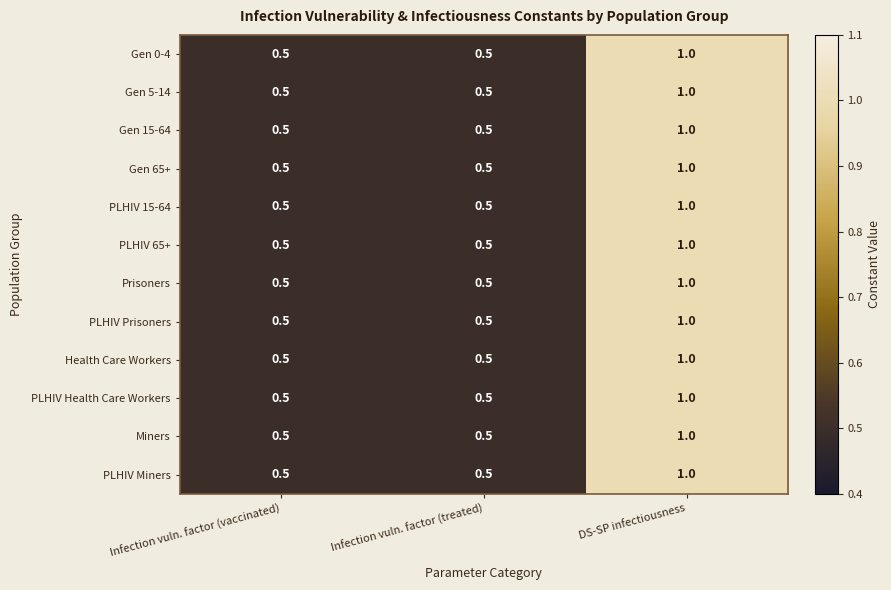

Is it true that Prisoners equals 0.5 at Infection vuln. factor (vaccinated)?

True